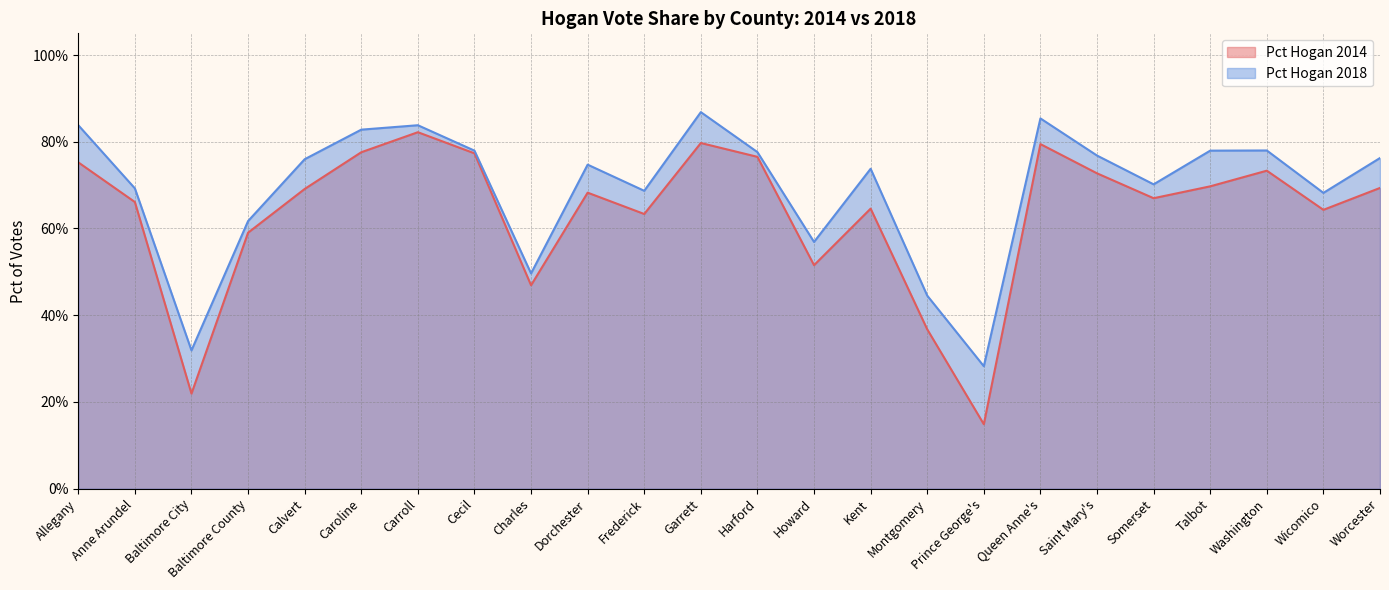

True or false: Pct Hogan 2014 and Pct Hogan 2018 intersect in this chart.

False